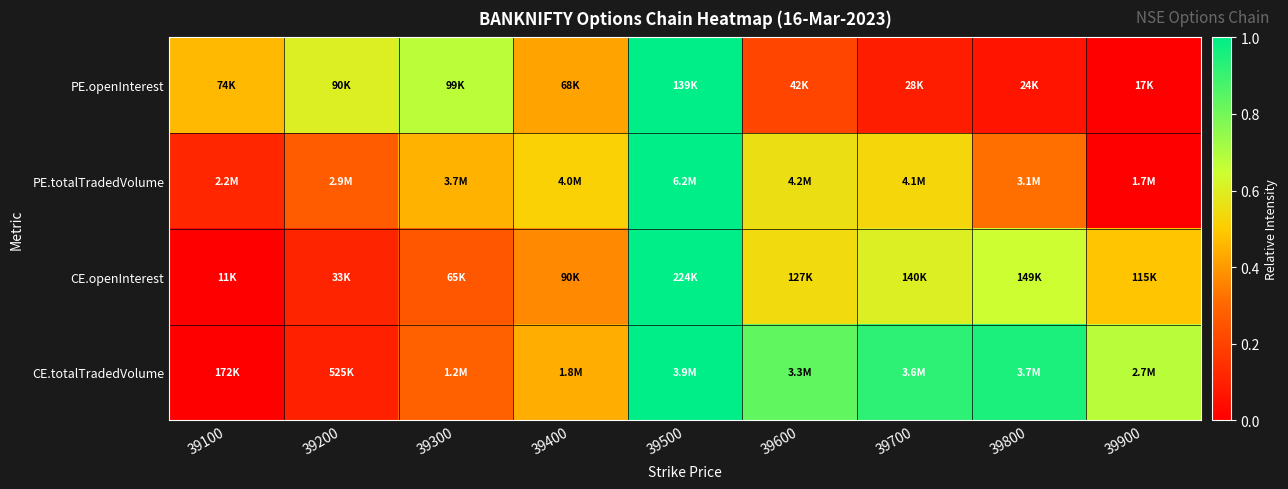

Reading left to right, what are all the values shown in this chart?

PE.openInterest: 39100=0.5	39200=0.6	39300=0.7	39400=0.4	39500=1.0	39600=0.2	39700=0.1	39800=0.1	39900=0.0
PE.totalTradedVolume: 39100=0.1	39200=0.3	39300=0.5	39400=0.5	39500=1.0	39600=0.6	39700=0.5	39800=0.3	39900=0.0
CE.openInterest: 39100=0.0	39200=0.1	39300=0.3	39400=0.4	39500=1.0	39600=0.5	39700=0.6	39800=0.6	39900=0.5
CE.totalTradedVolume: 39100=0.0	39200=0.1	39300=0.3	39400=0.4	39500=1.0	39600=0.8	39700=0.9	39800=1.0	39900=0.7